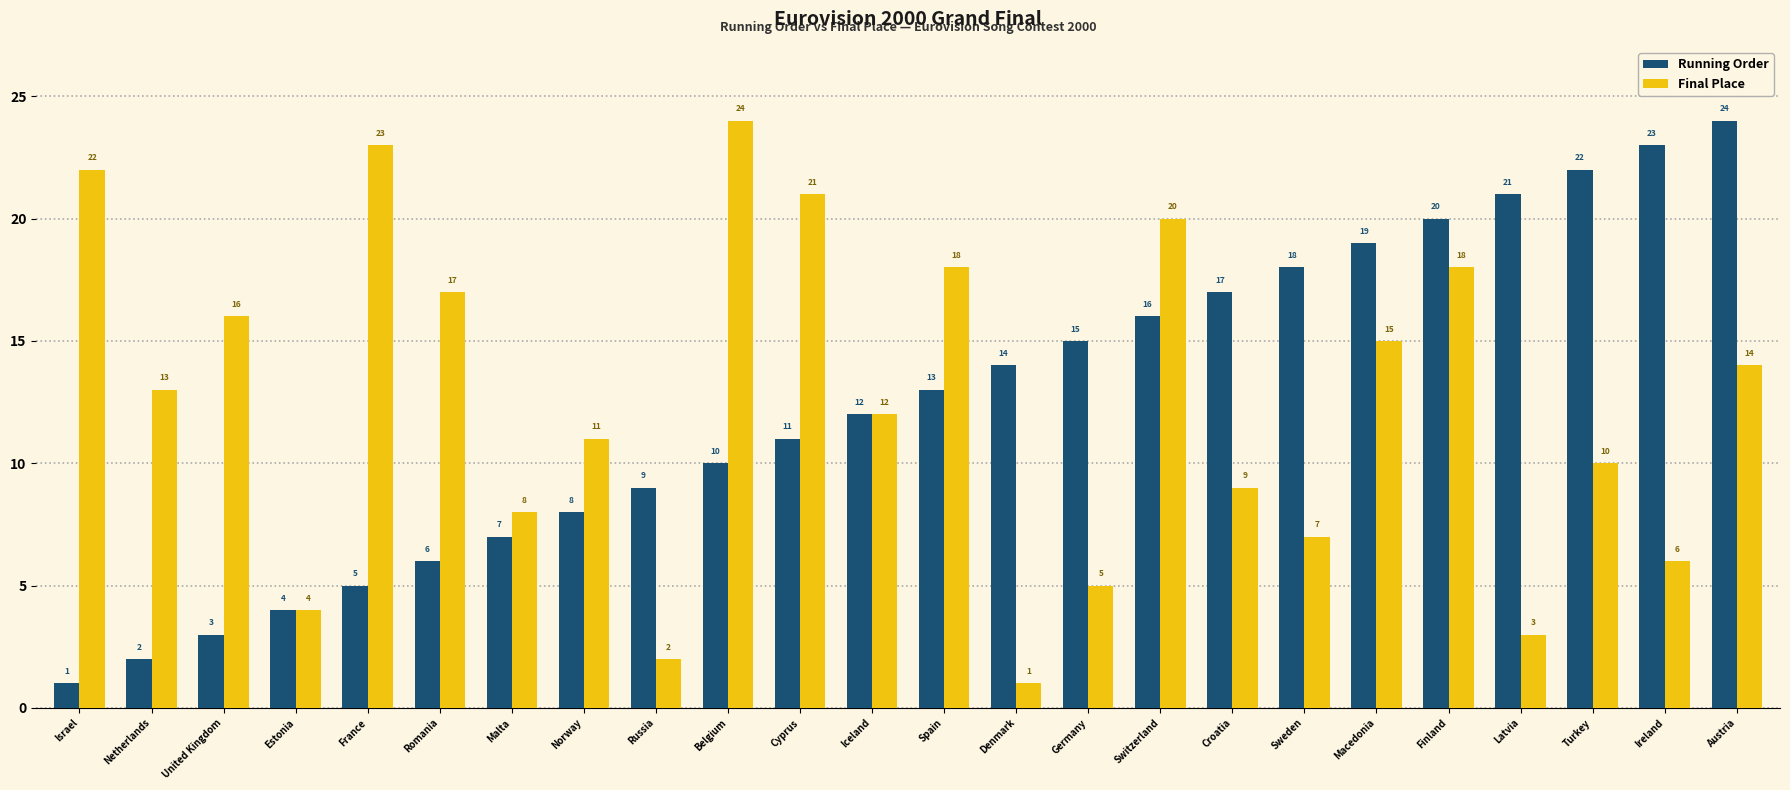

What position from the right is Estonia?

21